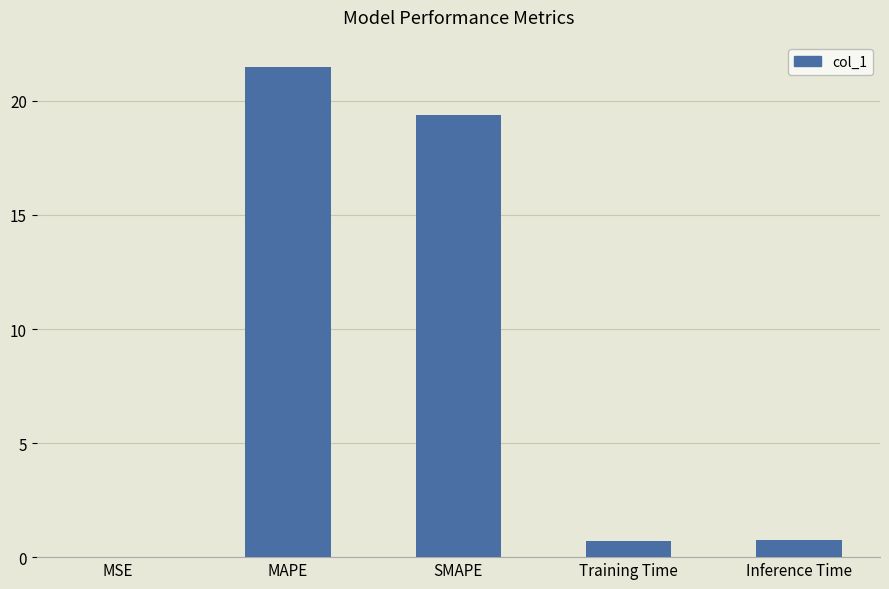

How many distinct data groups are displayed?

1